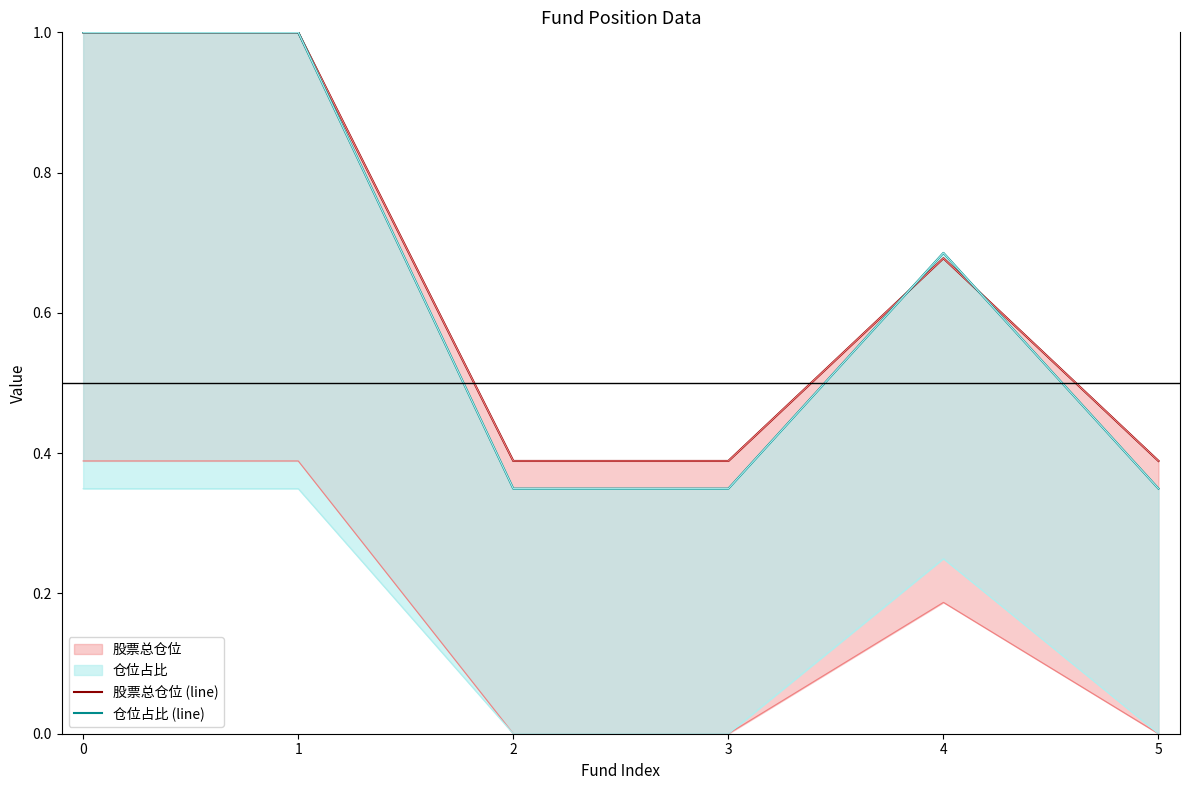

Count the number of data series in this chart.

2